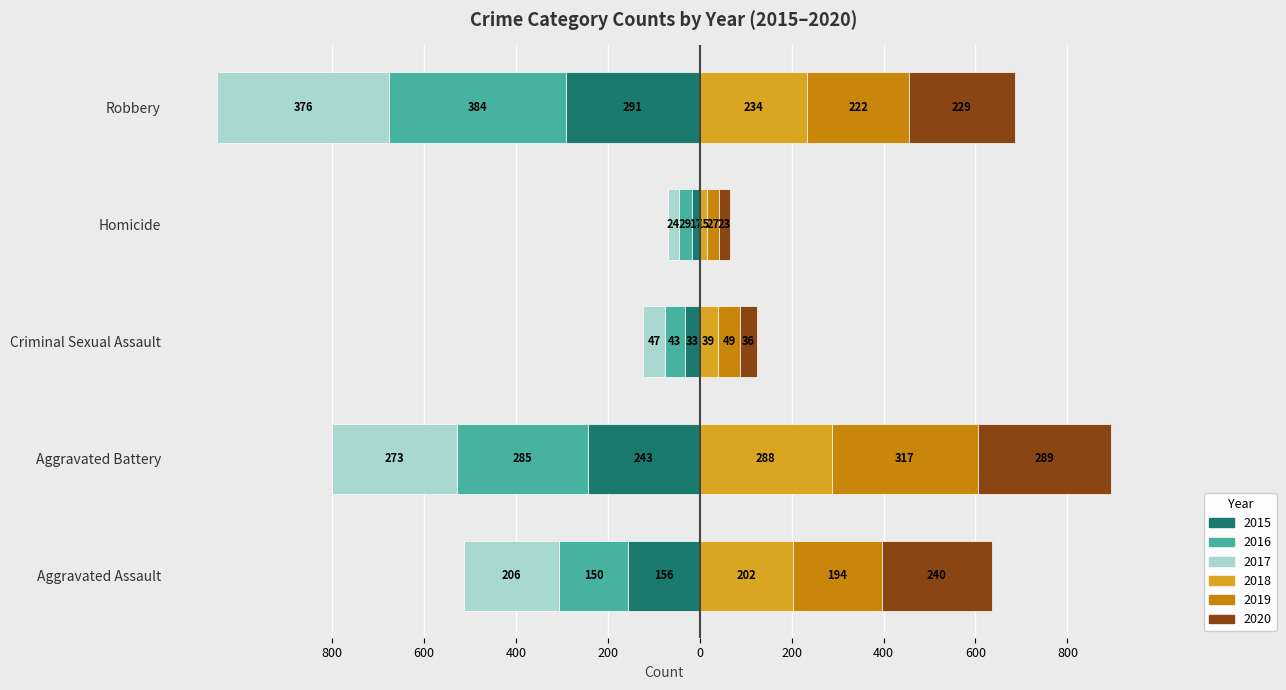

Does the chart contain any negative values?

Yes